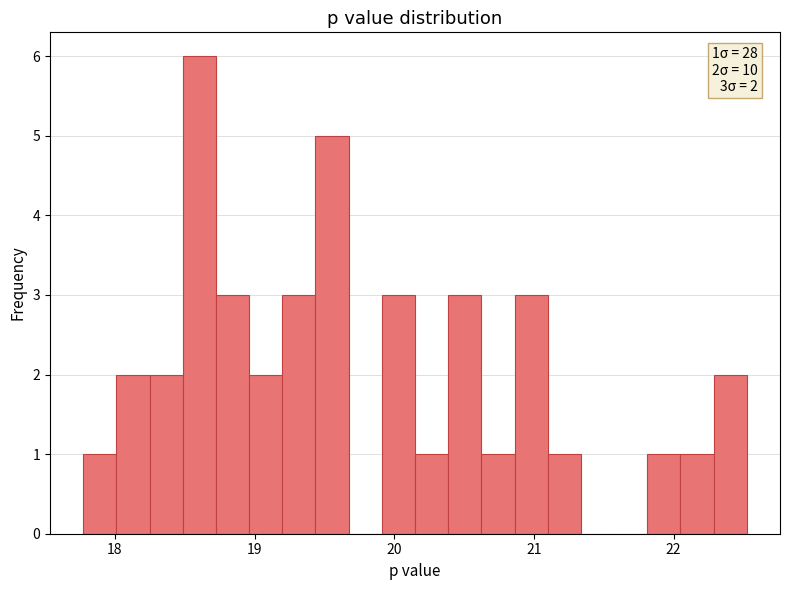

Around what value on the x-axis is the tallest bar? Give the approximate position of its centre, as read against the axis.

18.6